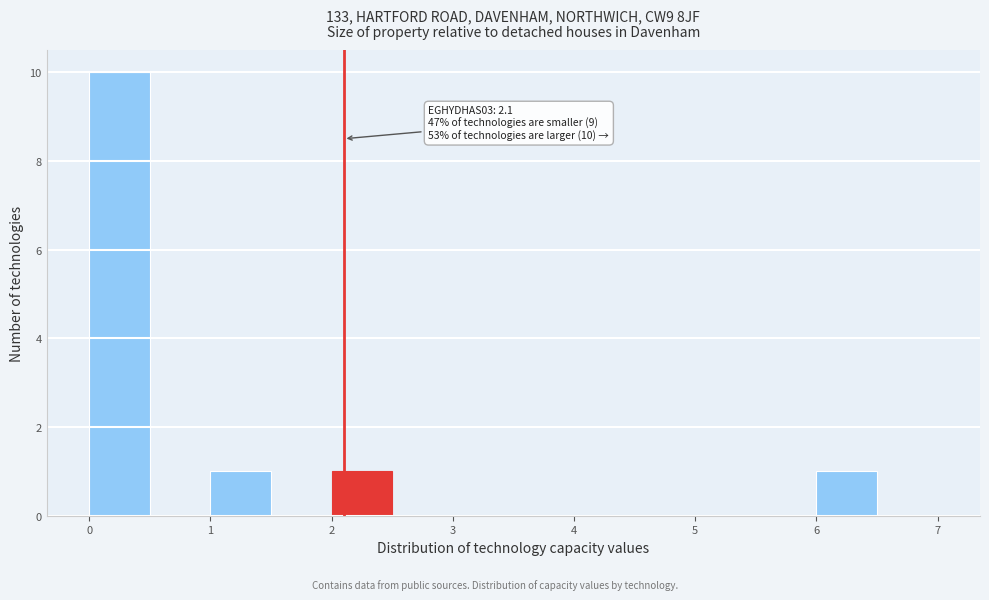

Over which range of the x-axis is the bar tallest?

0.0 to 0.5